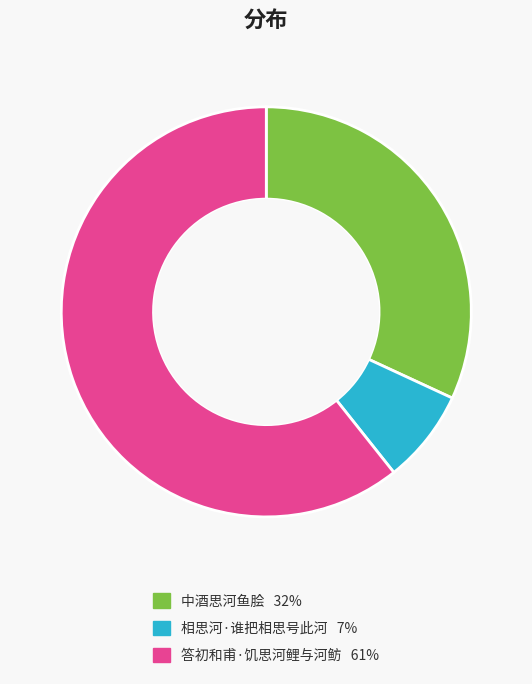

Which category has the smallest portion of the pie?

相思河·谁把相思号此河